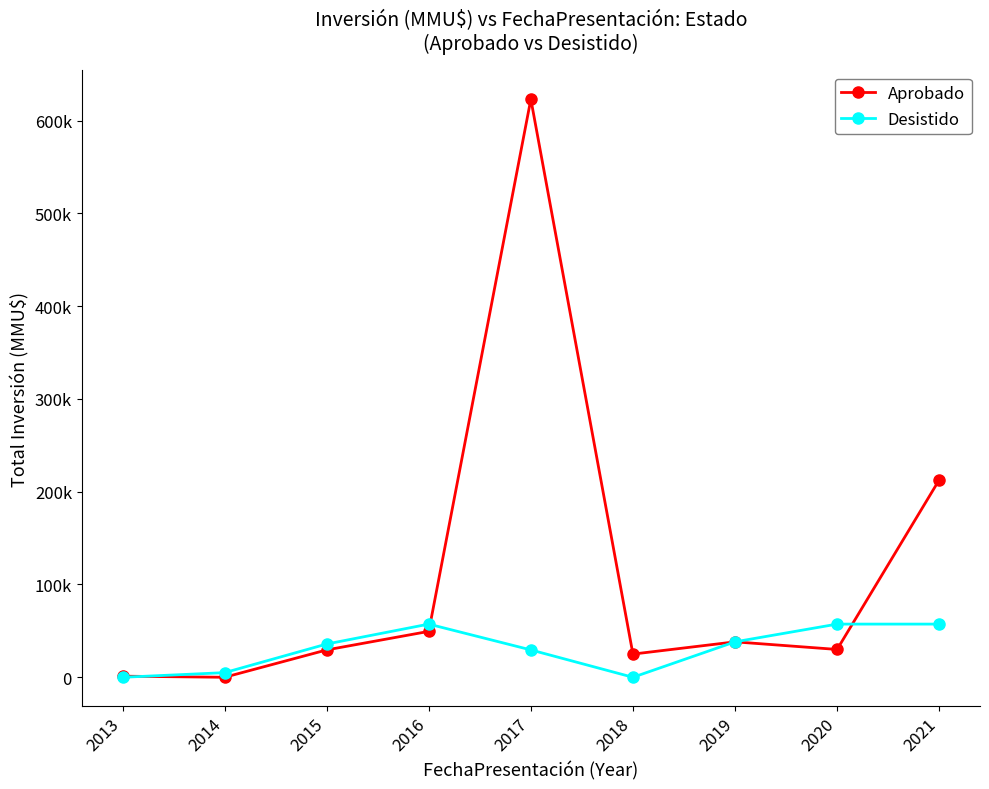

What is the sum of the Desistido values at 2020 and 2015?

93159